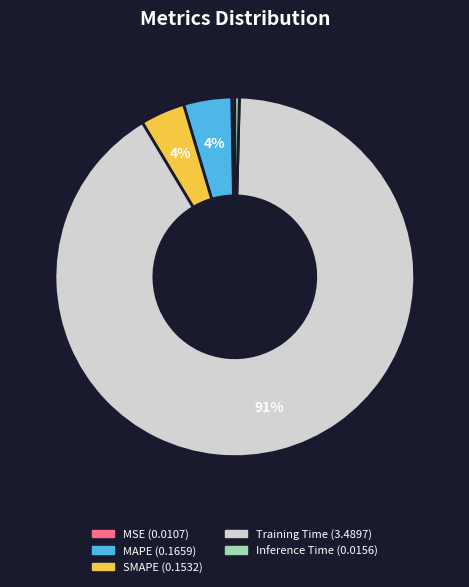

Which has a higher value, Training Time (3.4897) or SMAPE (0.1532)?

Training Time (3.4897)